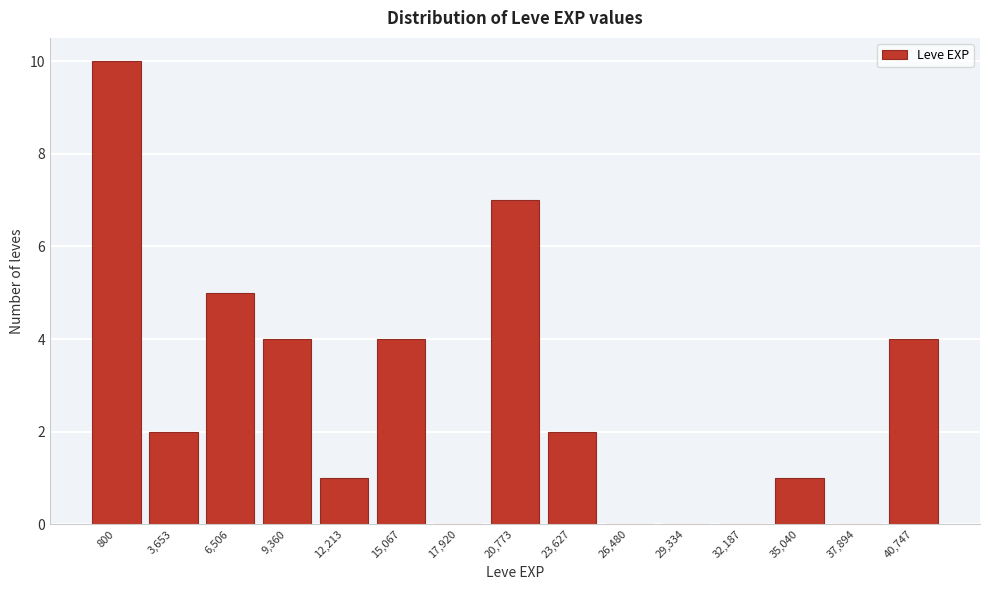

Reading left to right, extract all data points from this chart.

800=10	3,653=2	6,506=5	9,360=4	12,213=1	15,067=4	17,920=0	20,773=7	23,627=2	26,480=0	29,334=0	32,187=0	35,040=1	37,894=0	40,747=4